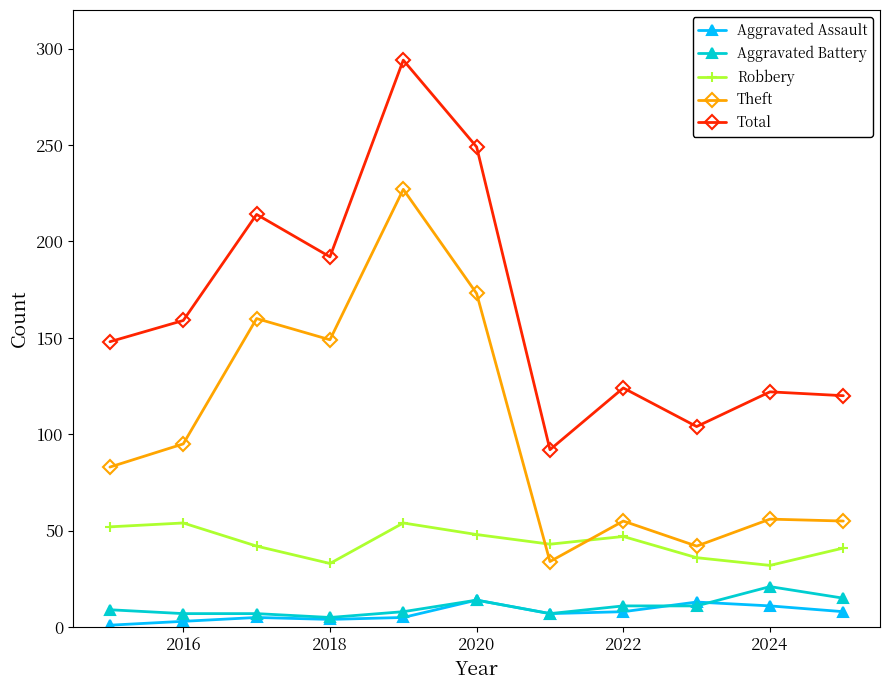

True or false: Robbery has more than 0 interior local peaks.

True